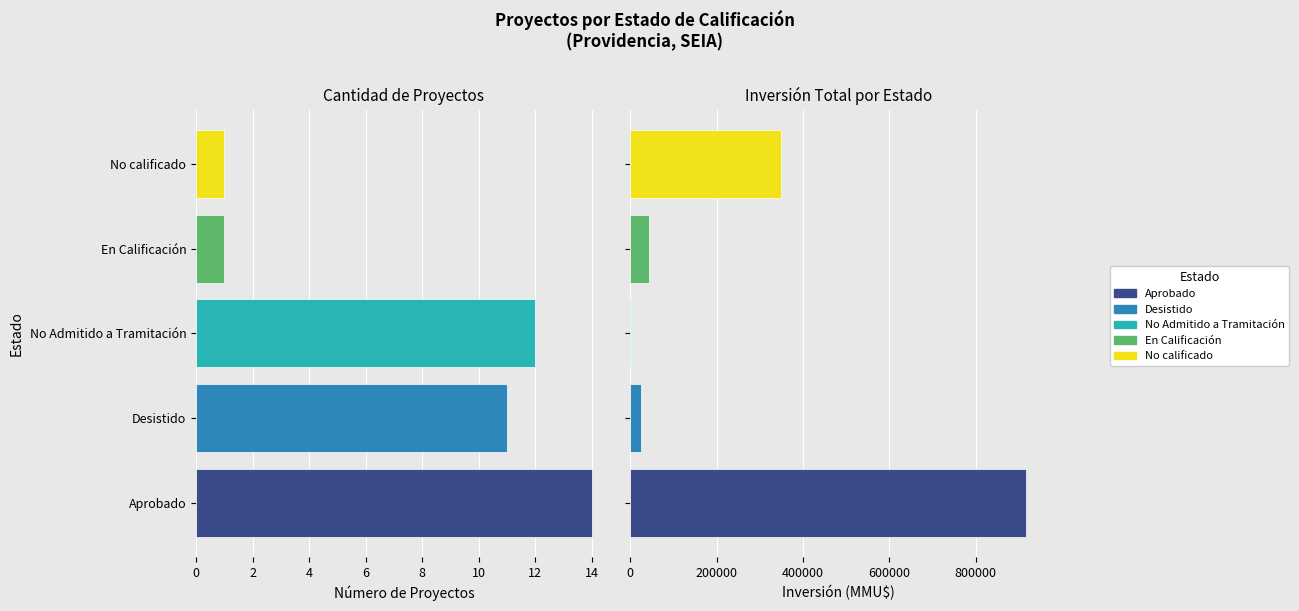

At how many categories does at least one series exceed 891226?

1